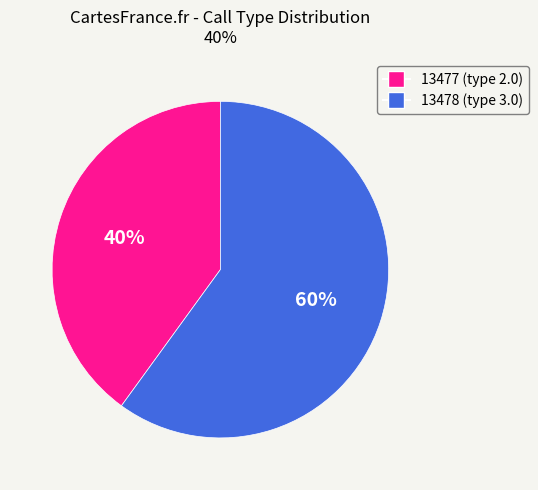

How many segments does this pie chart have?

2